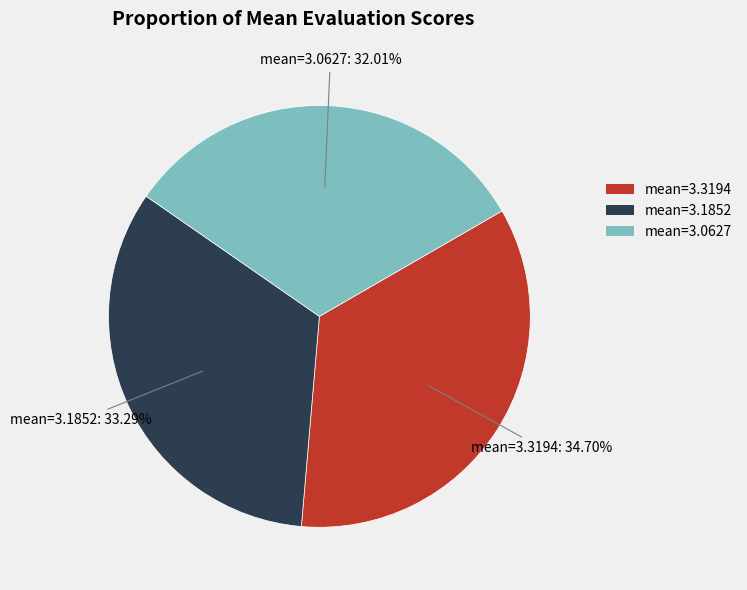

Is there any slice that represents more than half of the pie?

No